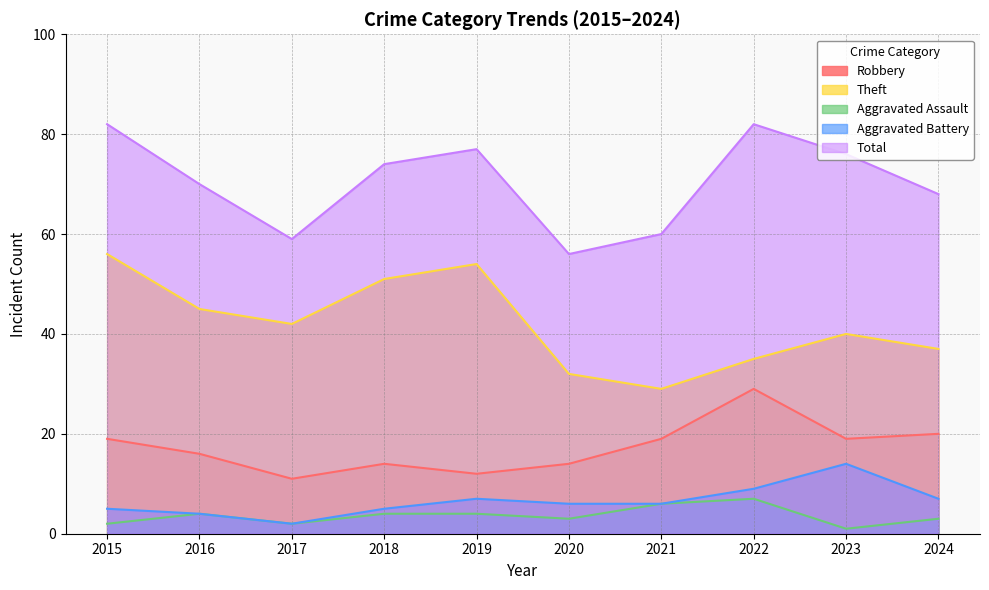

Between 2016 and 2023, which is larger?

2023